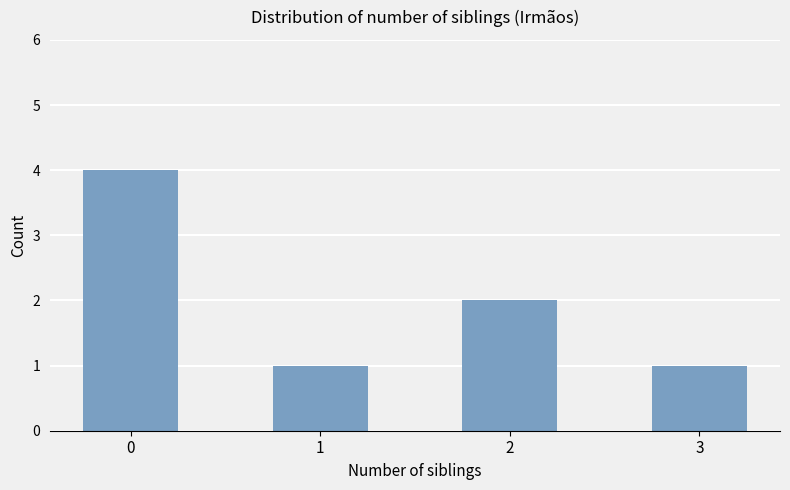

How many data points are less than 2?

2